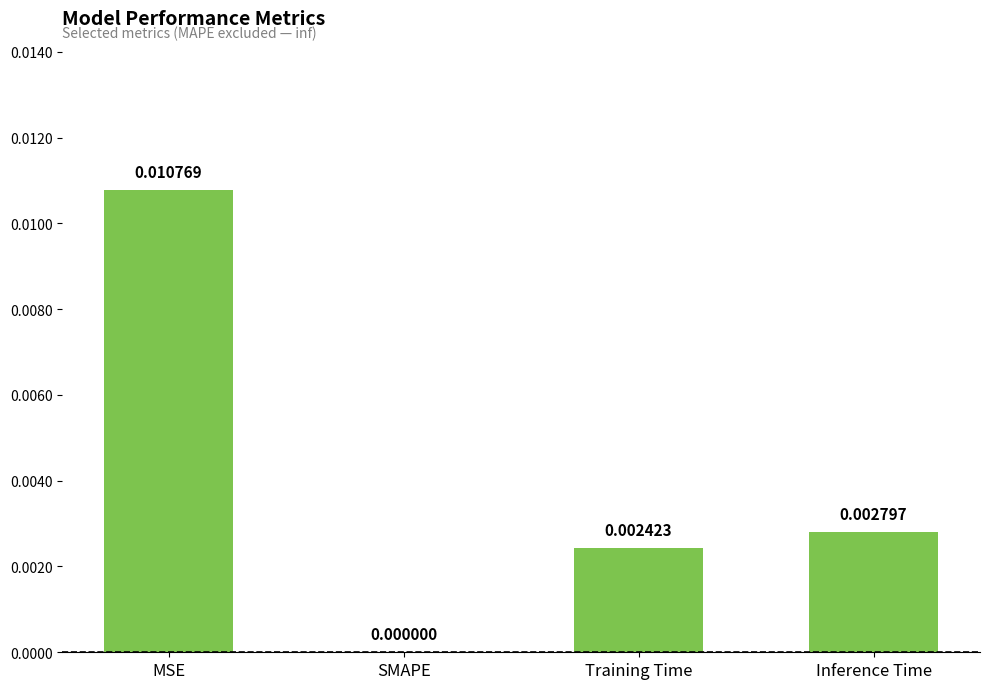

The chart shows a value of 0.0 at Inference Time. True or false?

True